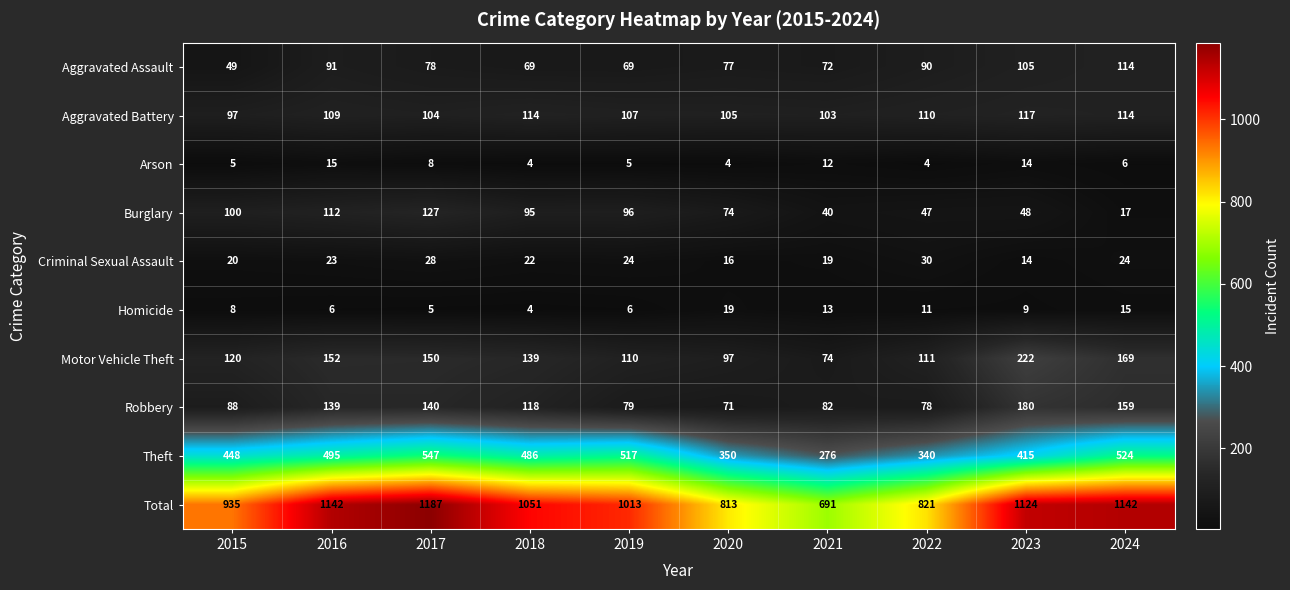

At how many categories does at least one series exceed 243?

10